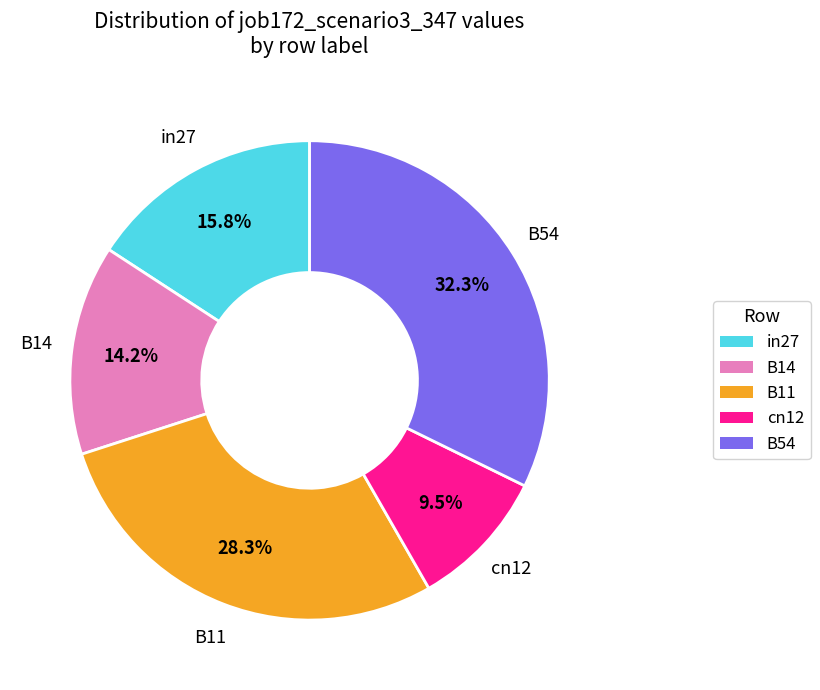

Rank the categories by value from lowest to highest.

cn12, B14, in27, B11, B54